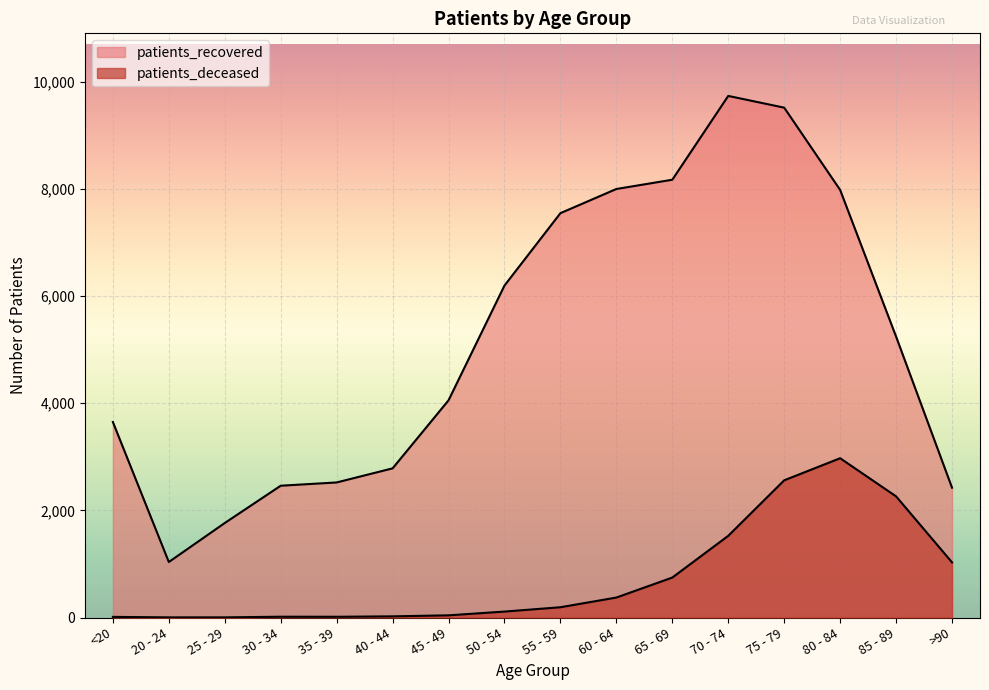

What is the value of the patients_deceased point at the 15th from the left?

2261